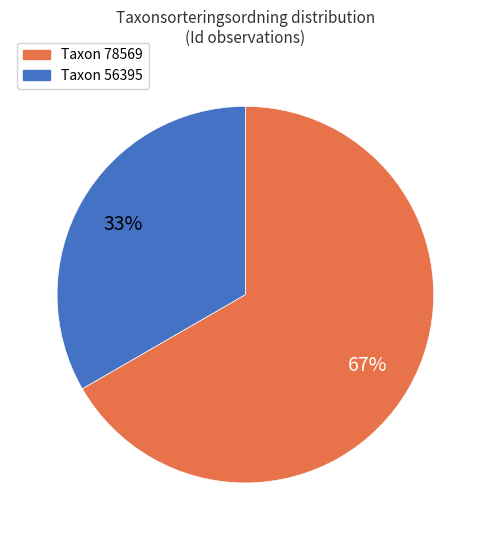

To the nearest percent, what is the average slice percentage?

50%